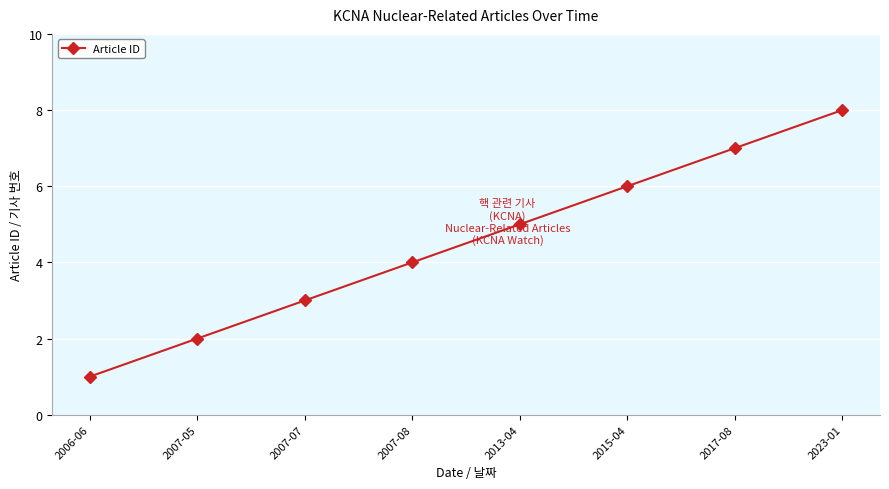

Rank the categories by value from lowest to highest.

2006-06, 2007-05, 2007-07, 2007-08, 2013-04, 2015-04, 2017-08, 2023-01